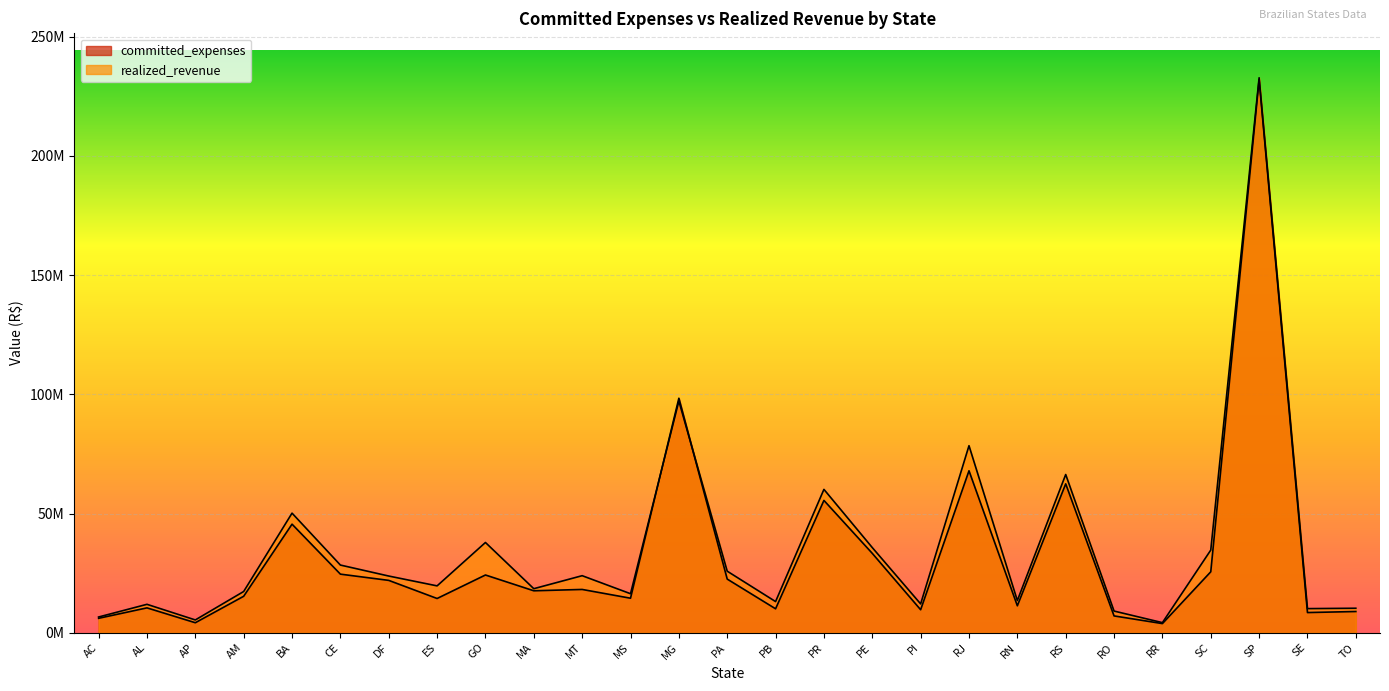

Does the chart display data point markers on the line(s)?

No